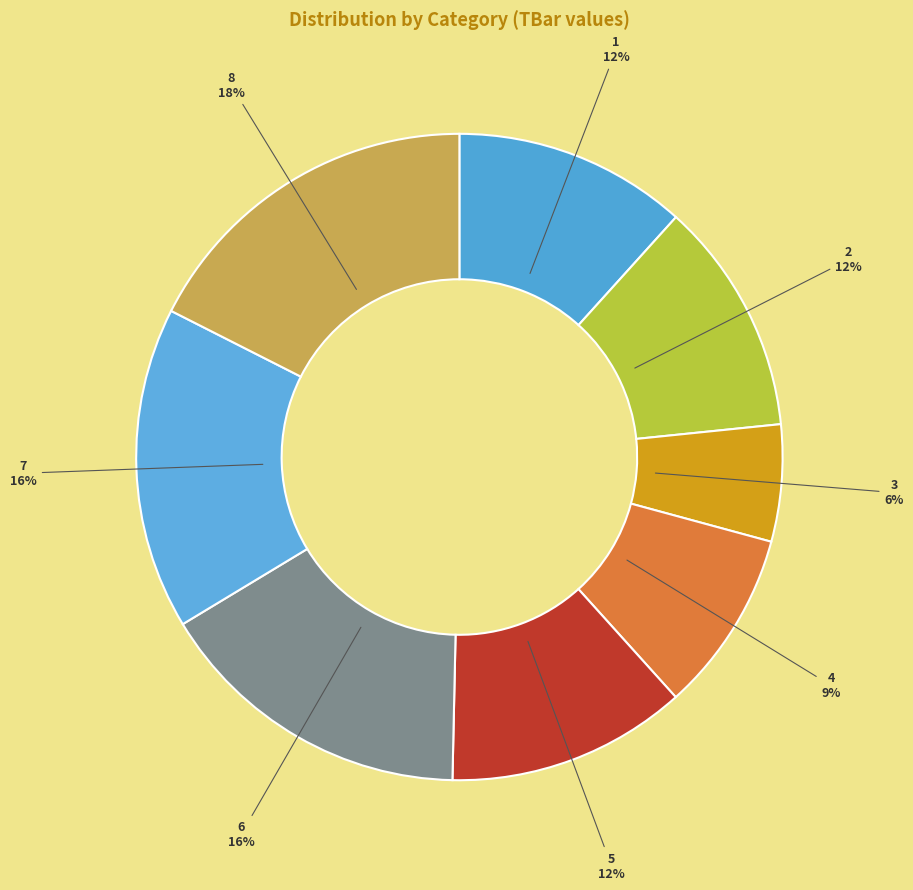

To the nearest percent, what portion does 8 represent?

18%